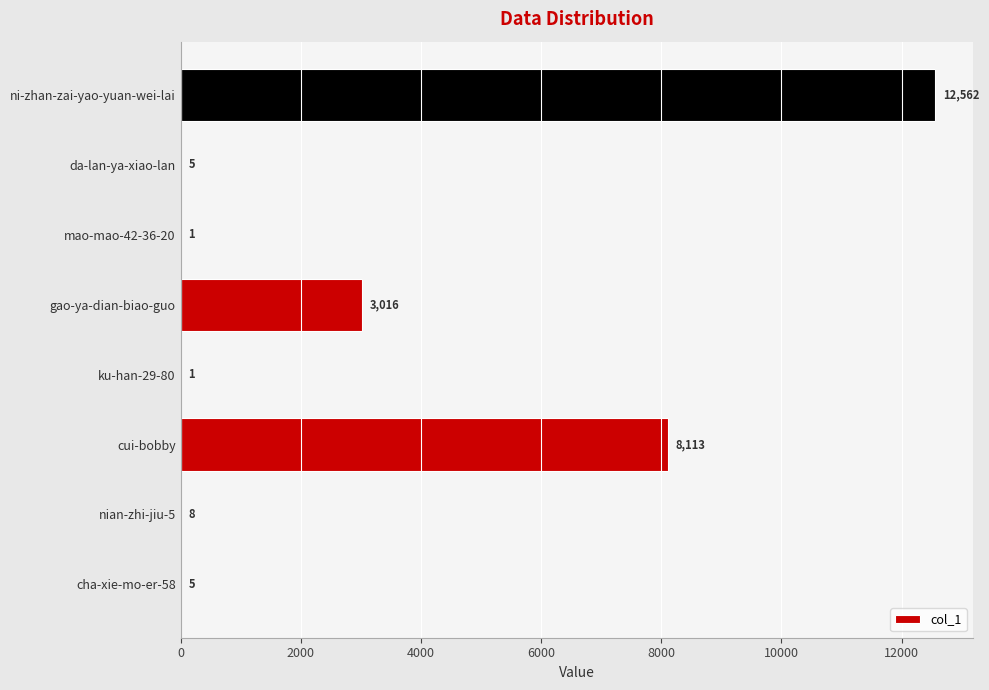

Is it true that the value at cui-bobby is 8113?

True